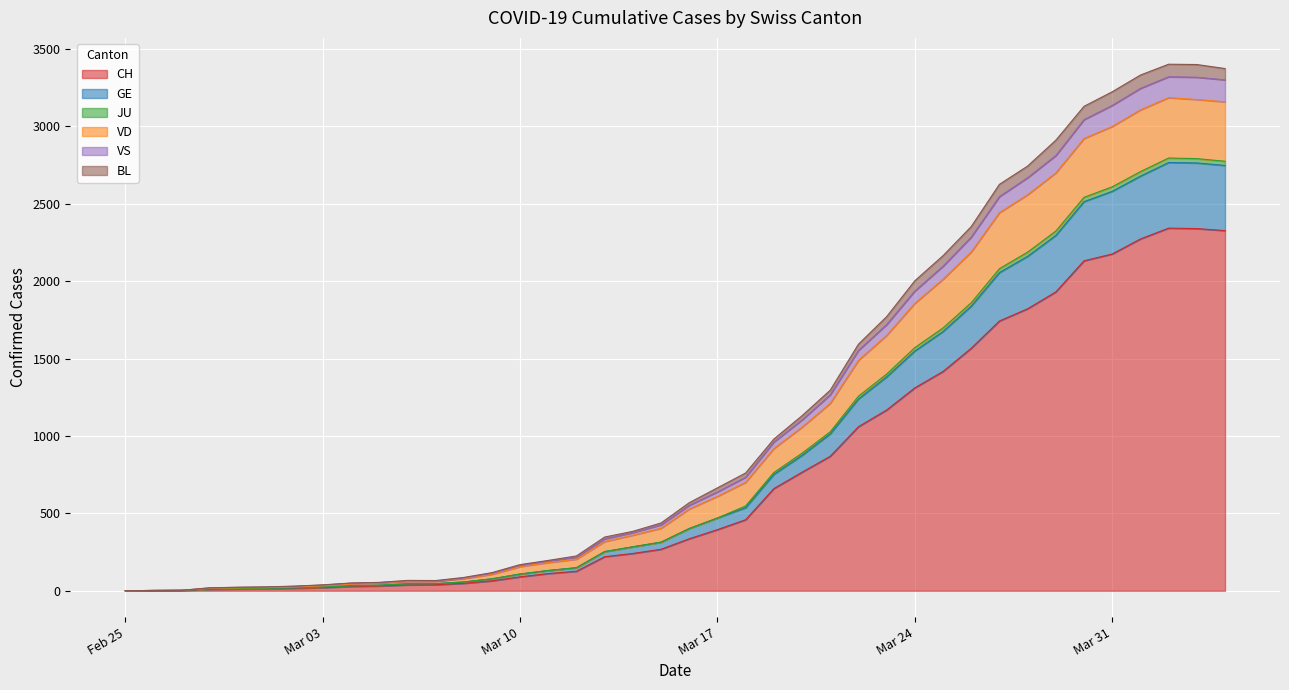

Is it true that CH equals 220 at 2020-03-13?

True